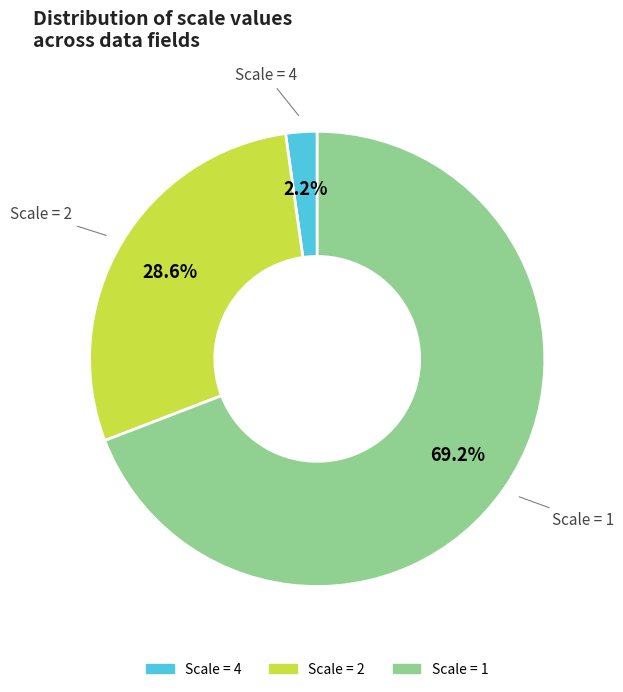

Is there any slice that represents more than half of the pie?

Yes